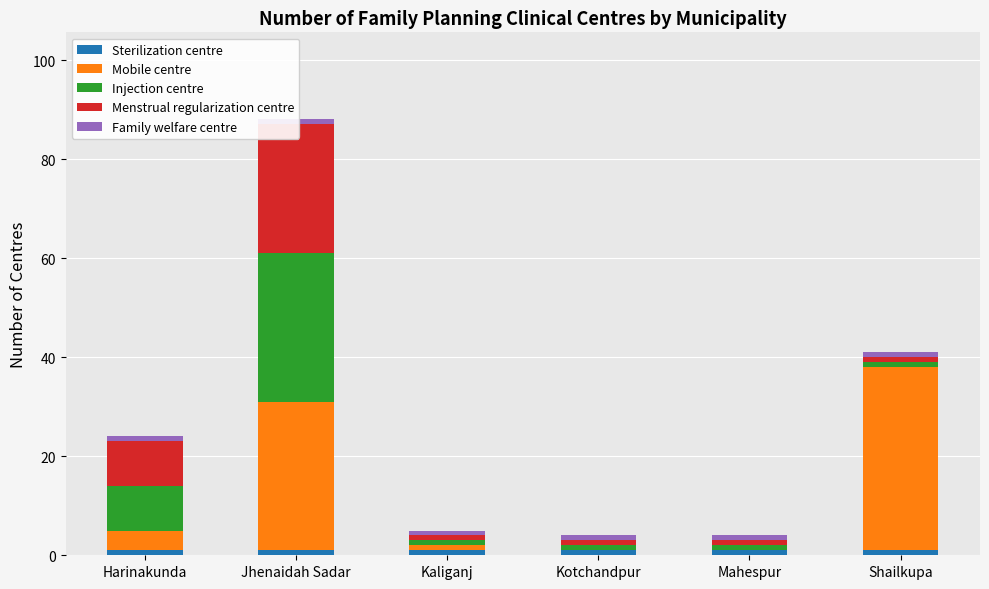

How many groups of bars are there?

6